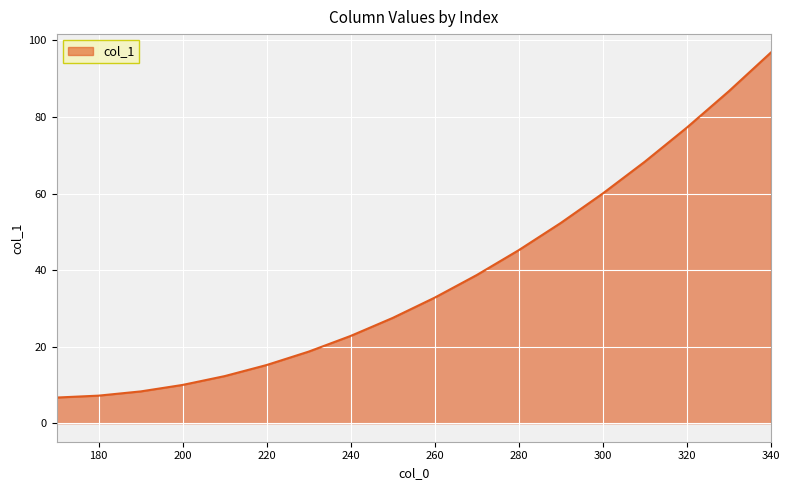

Between 320 and 200, which is larger?

320